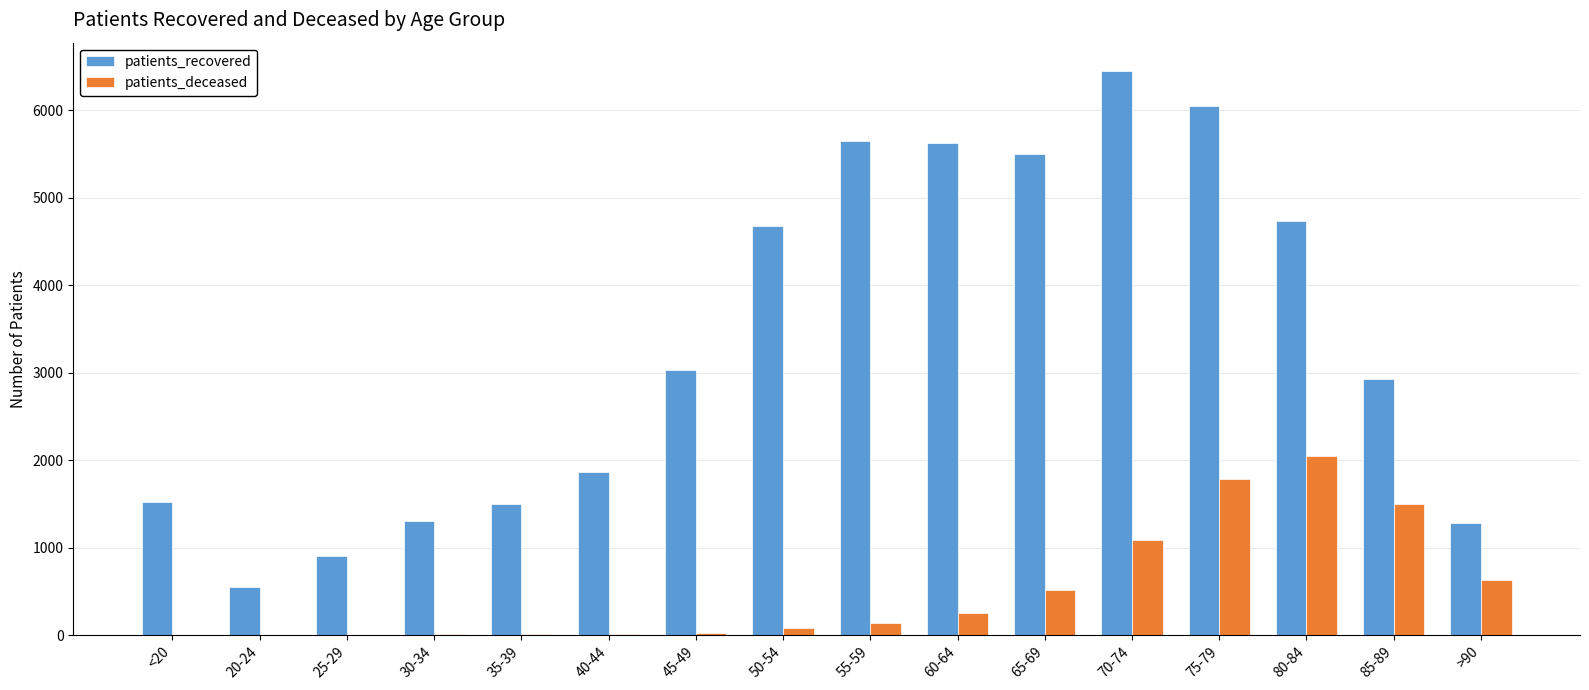

Where is patients_deceased nearest to the value 1025?

70-74